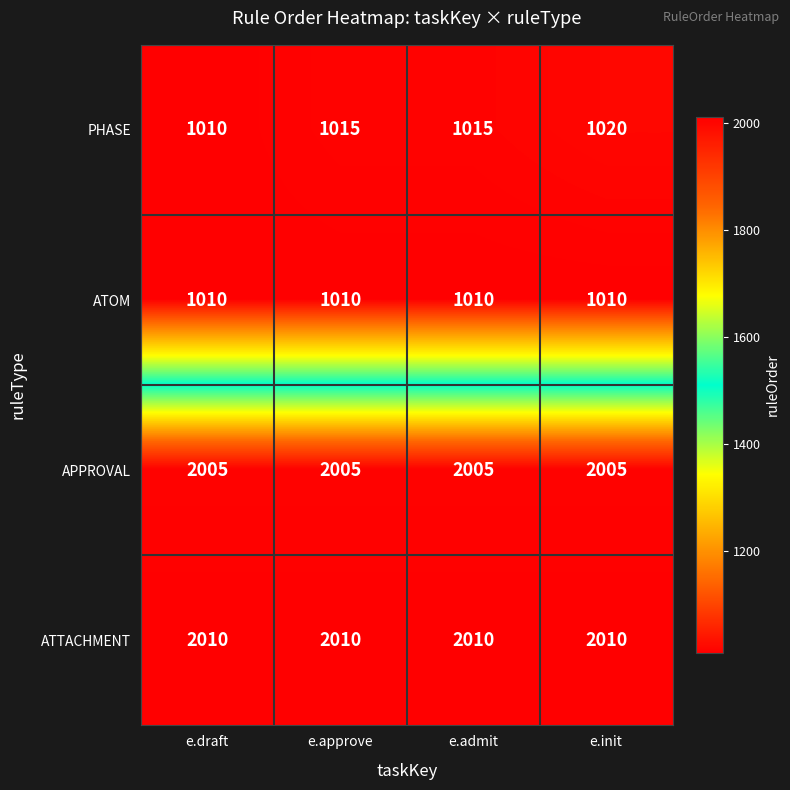

Rank the series by their maximum value, from highest to lowest.

ATTACHMENT, APPROVAL, PHASE, ATOM